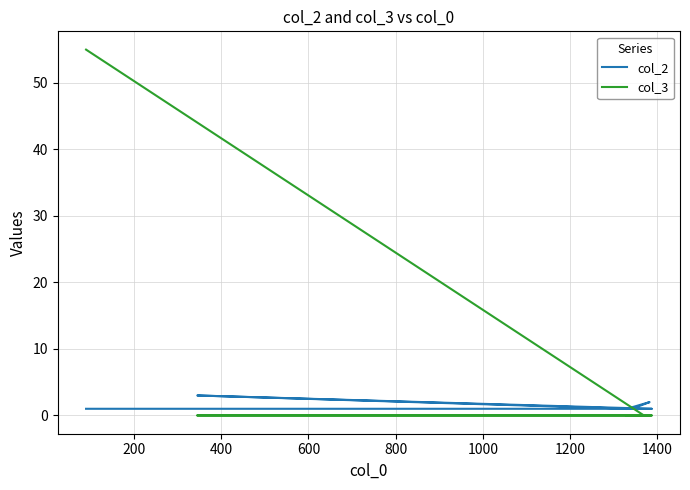

The value of col_2 at 1400 is 1. True or false?

True